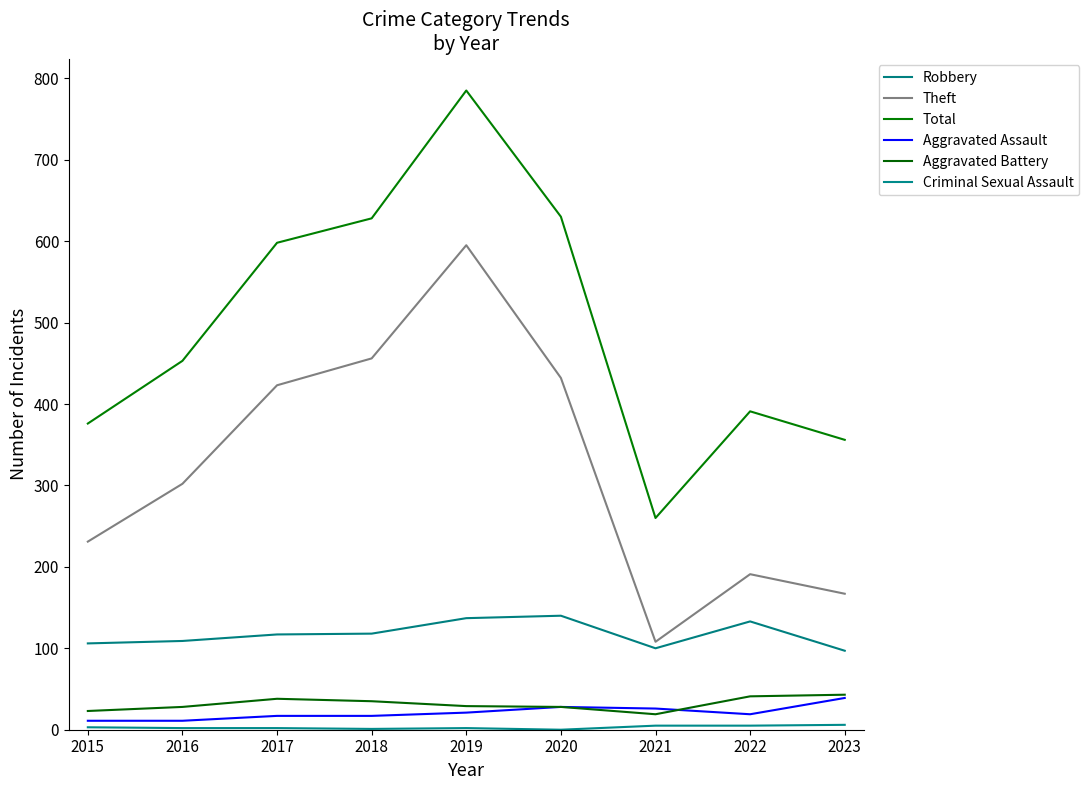

At which category does Aggravated Battery reach its first local valley?

2021